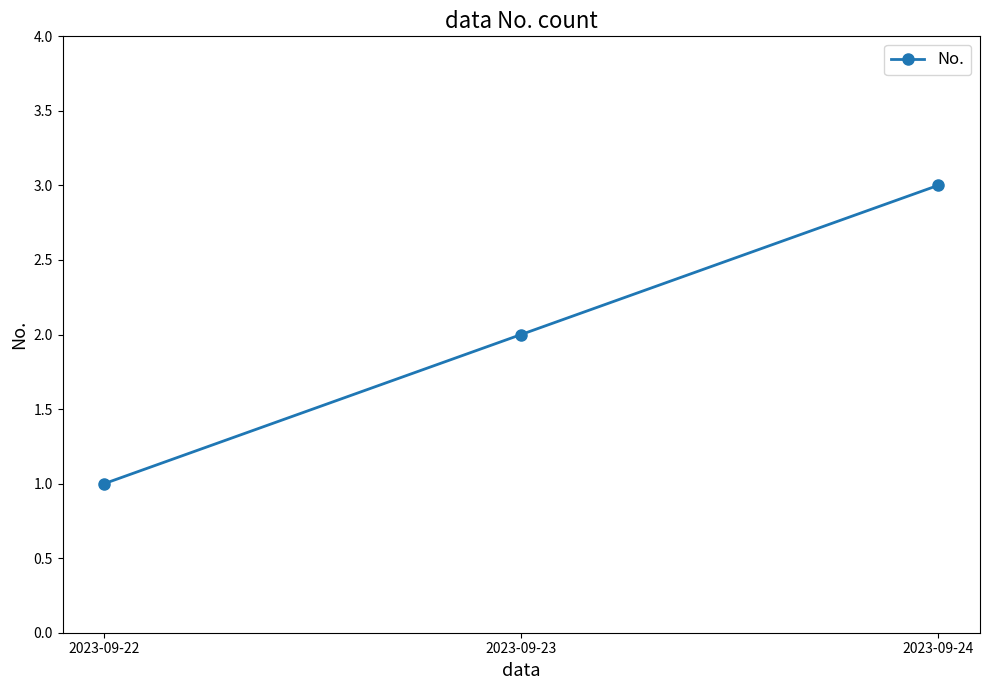

Is it true that the value at 2023-09-23 is 2?

True